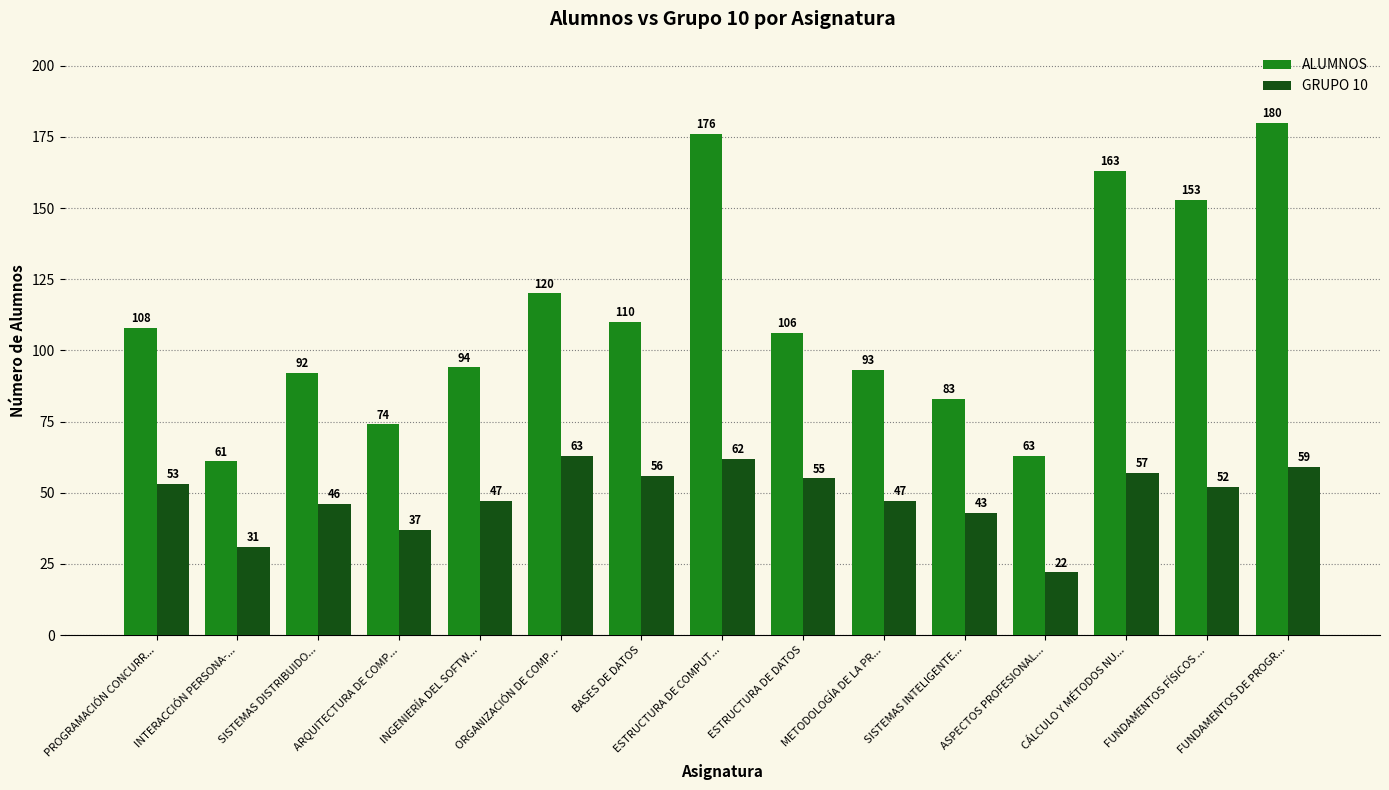

Between ORGANIZACIÓN DE COMP... and BASES DE DATOS, which series saw the biggest shift?

ALUMNOS